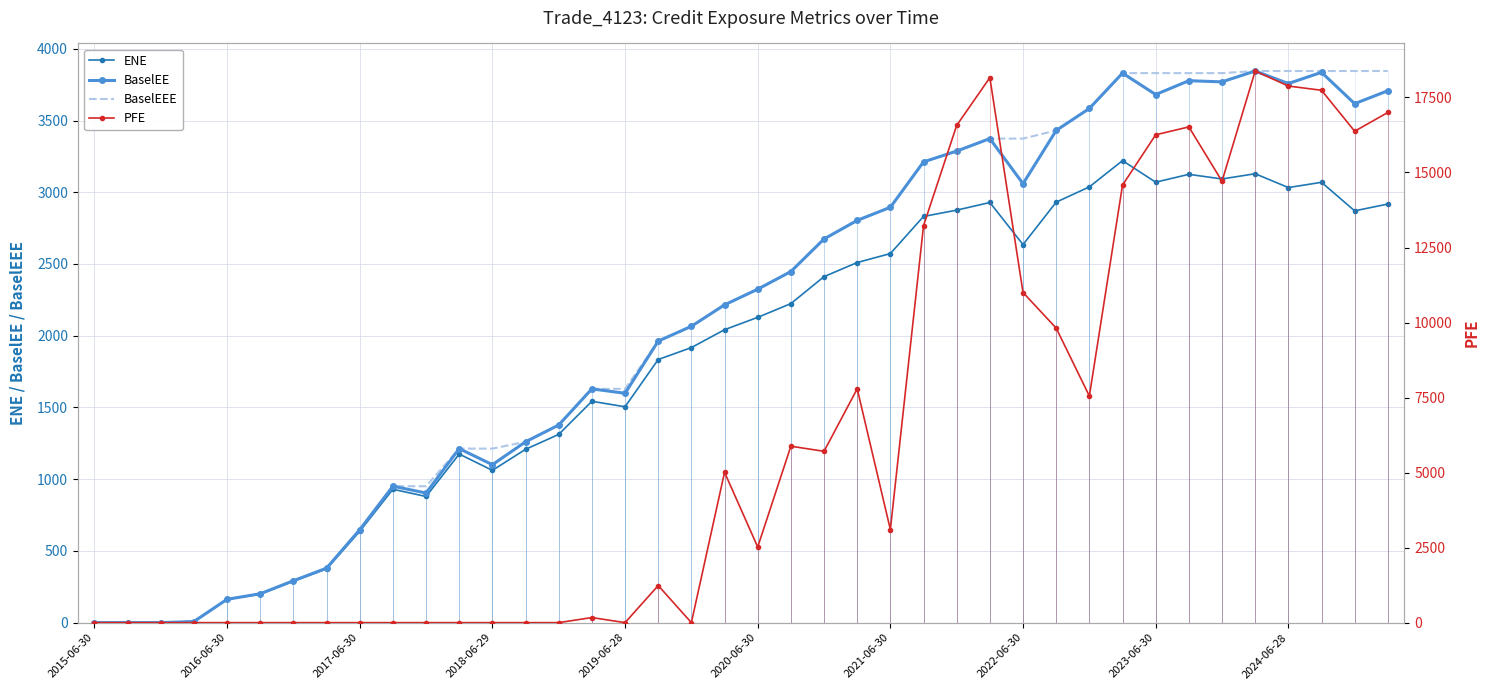

What are all the series names shown in the legend?

ENE, BaselEE, BaselEEE, PFE